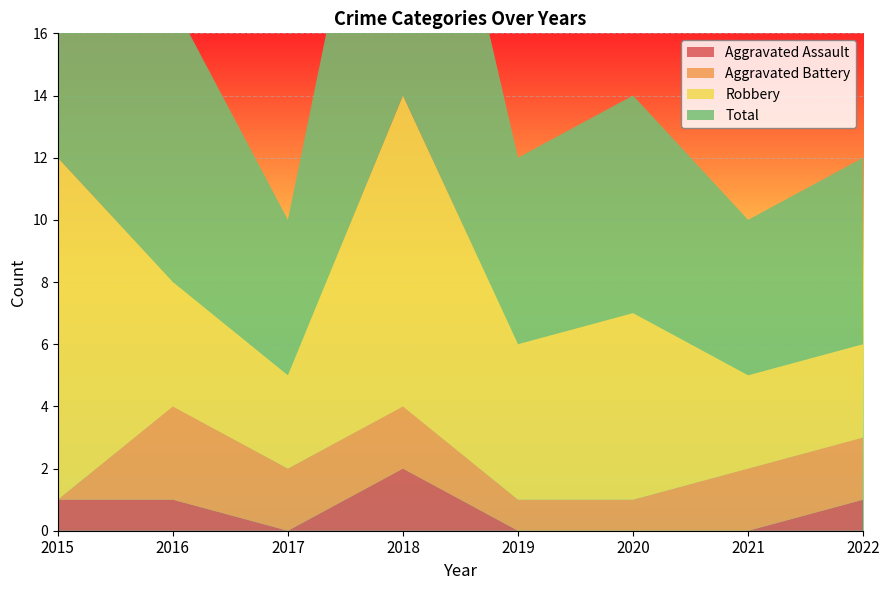

Reading left to right, transcribe all the data shown in this chart.

Aggravated Assault: 2015=1	2016=1	2017=0	2018=2	2019=0	2020=0	2021=0	2022=1
Aggravated Battery: 2015=0	2016=3	2017=2	2018=2	2019=1	2020=1	2021=2	2022=2
Robbery: 2015=11	2016=4	2017=3	2018=10	2019=5	2020=6	2021=3	2022=3
Total: 2015=12	2016=9	2017=5	2018=14	2019=6	2020=7	2021=5	2022=6